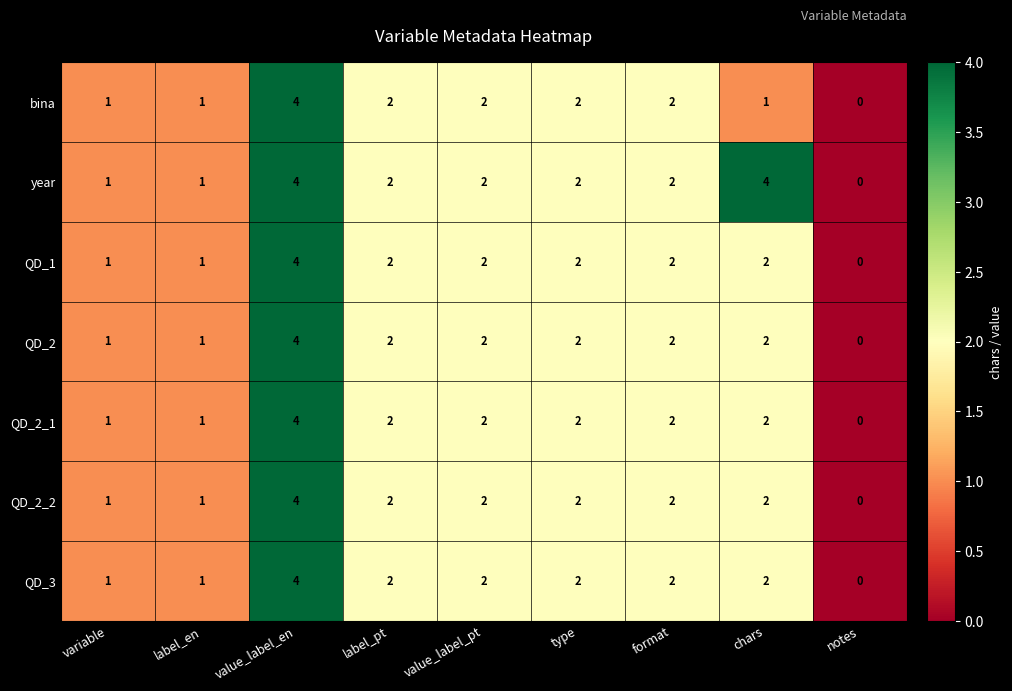

At which label does QD_3 reach its peak?

value_label_en